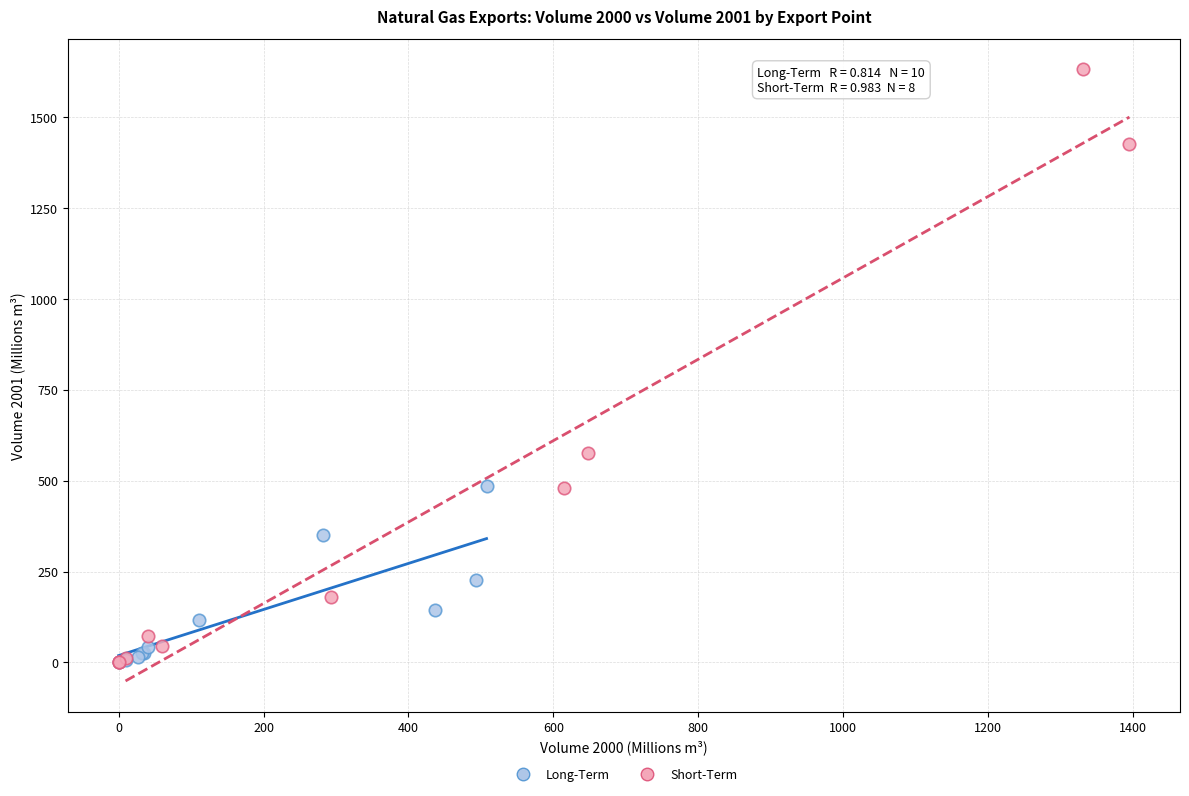

Which series has the widest spread of Y values?

Short-Term